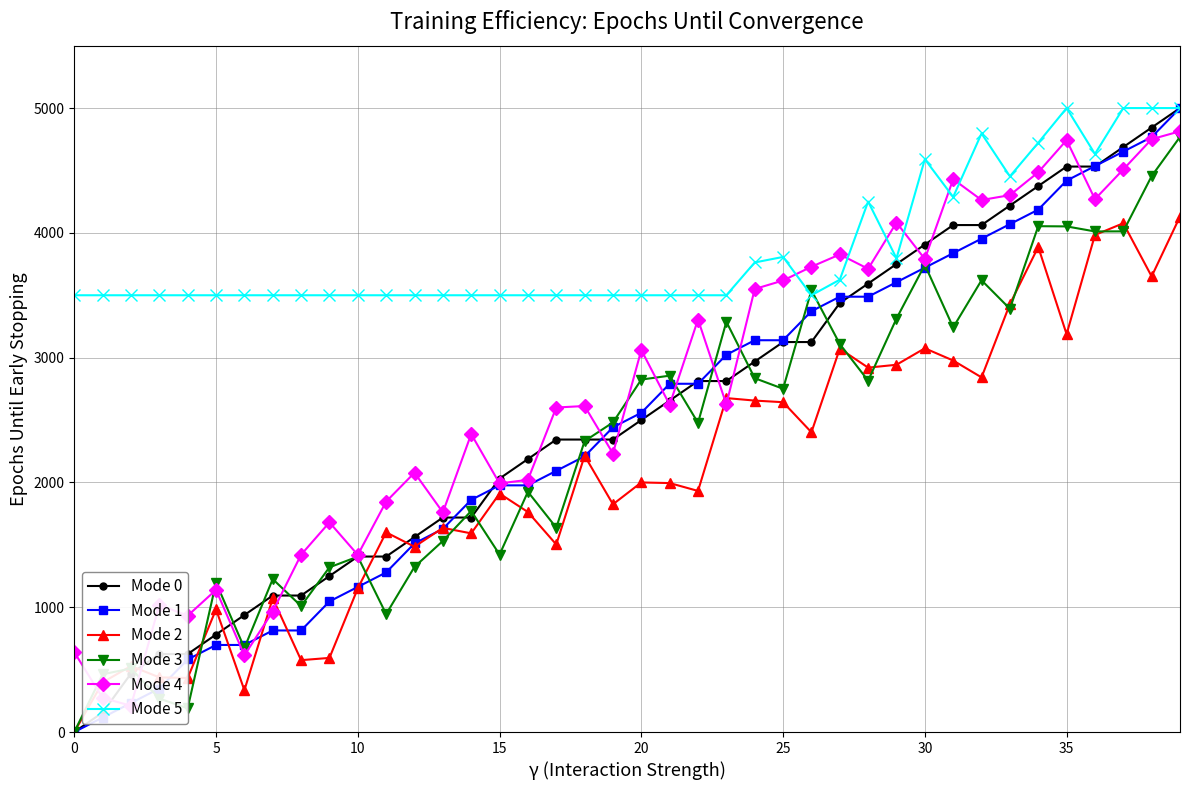

How many lines are shown in the chart?

6